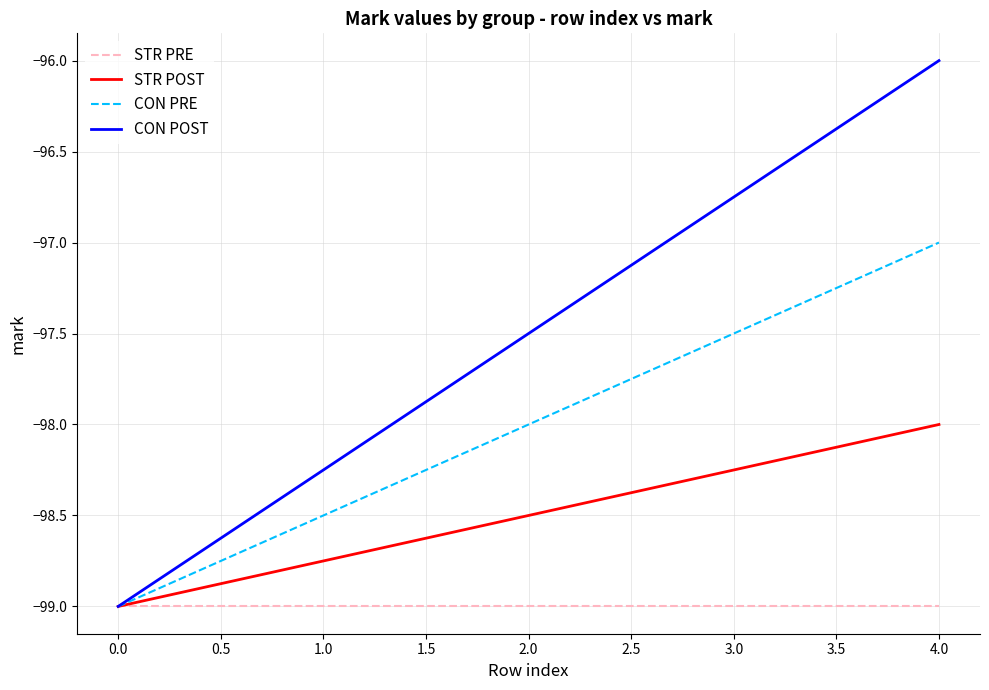

Does the chart display data point markers on the line(s)?

No